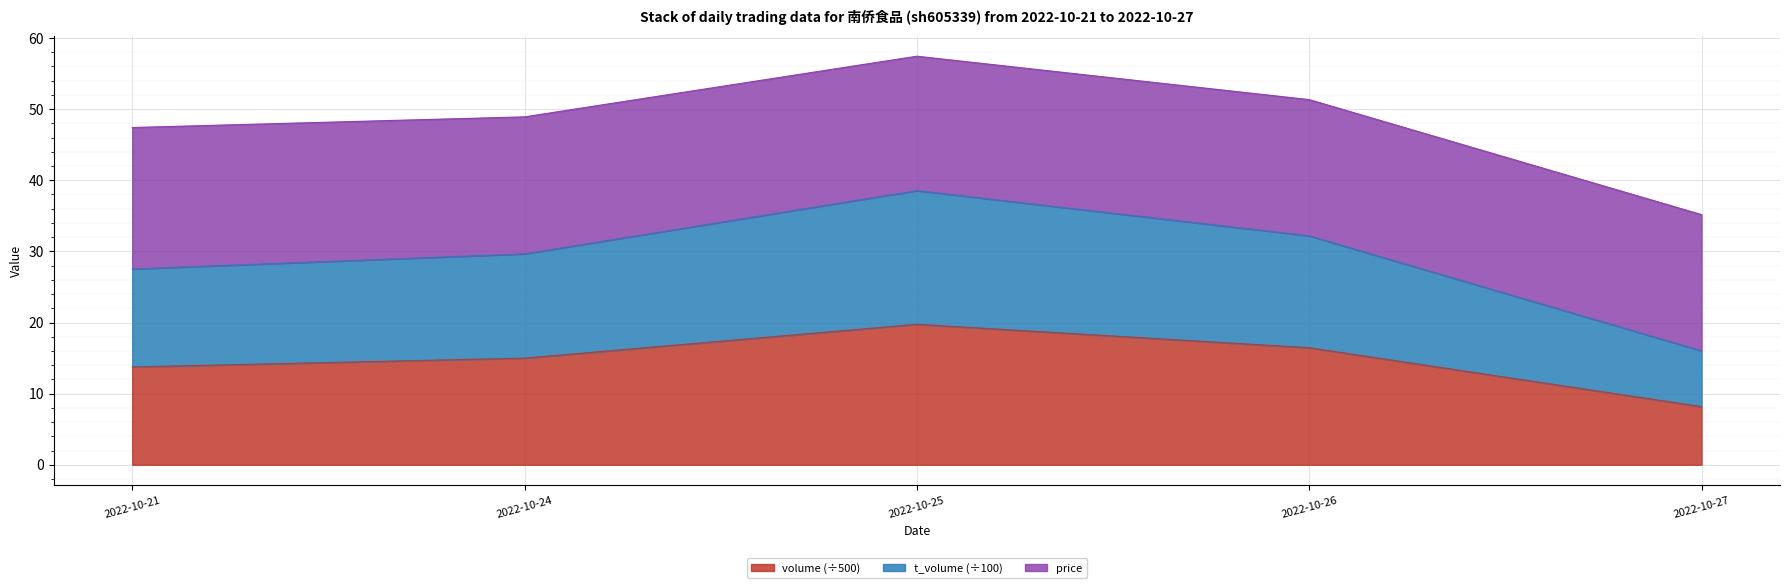

What is the total value across all series at 2022-10-27?

35.2